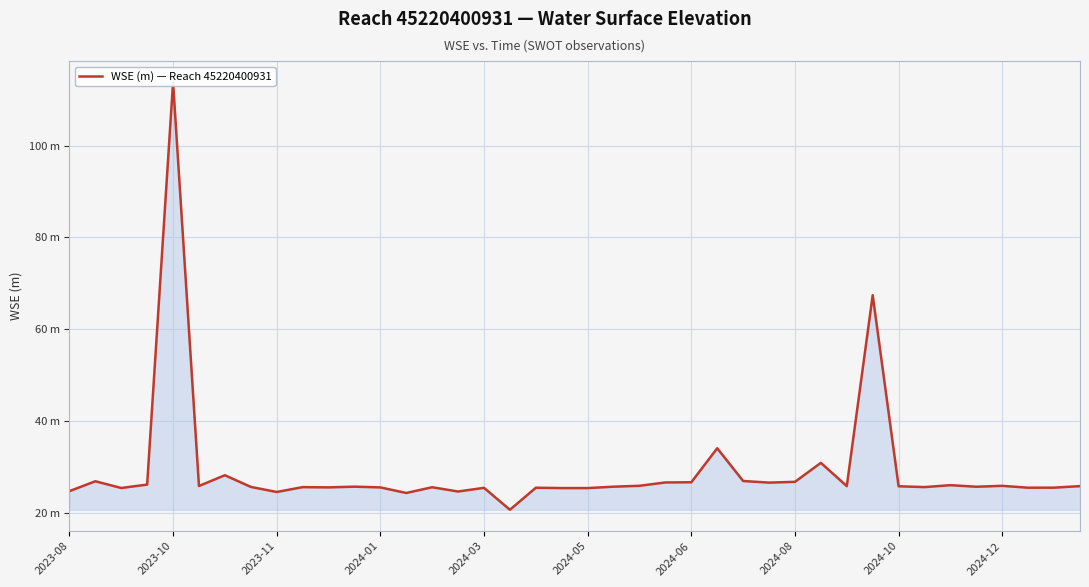

Reading left to right, extract all data points from this chart.

24.7	26.8	25.4	26.1	113.8	25.8	28.1	25.6	24.5	25.5	25.5	25.6	25.5	24.3	25.5	24.6	25.4	20.6	25.4	25.3	25.3	25.6	25.8	26.6	26.6	34.0	26.9	26.5	26.7	30.8	25.8	67.4	25.7	25.5	26.0	25.6	25.8	25.4	25.4	25.8